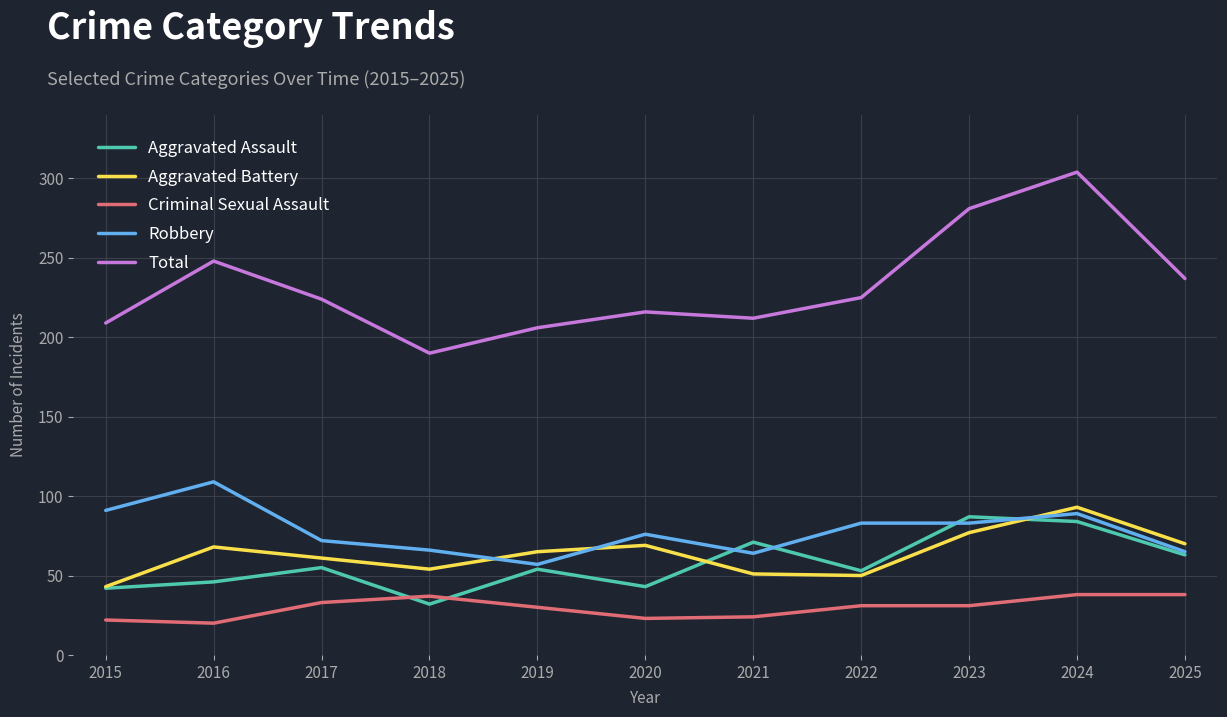

What is the difference between the Criminal Sexual Assault values at 2020 and 2018?

14